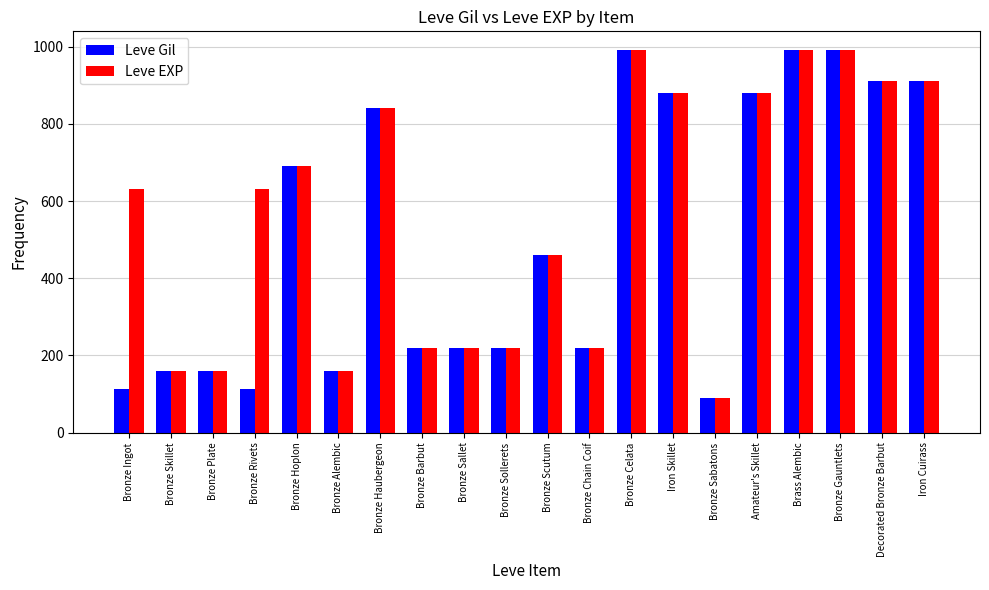

At how many categories does at least one series exceed 776?

8